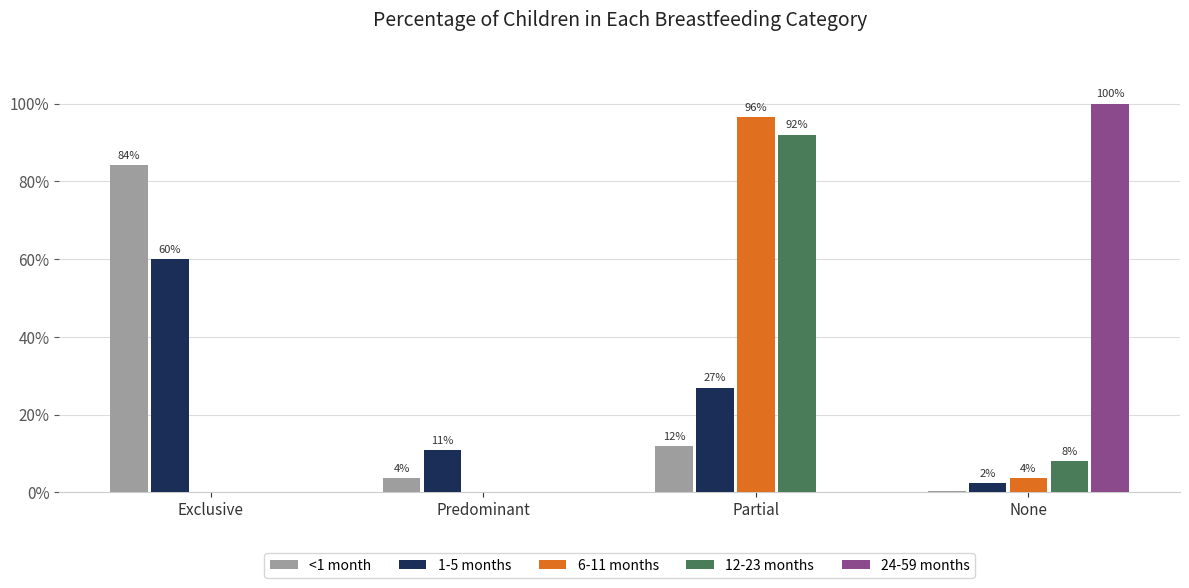

What is the label of the 3rd bar from the right?

Predominant